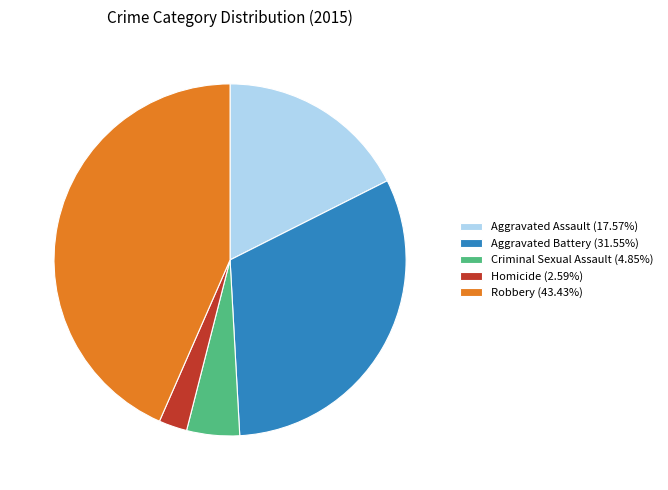

Approximately how many times larger is the value at Aggravated Battery (31.55%) compared to Homicide (2.59%)?

12.2